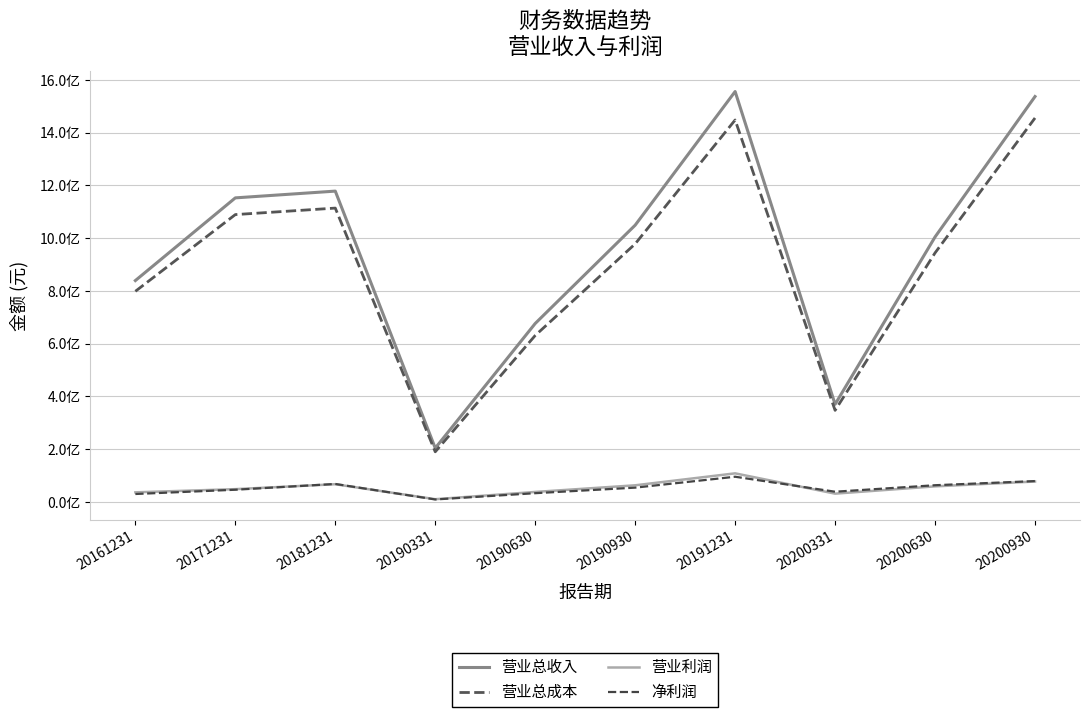

Which series has the largest total across all categories?

营业总收入